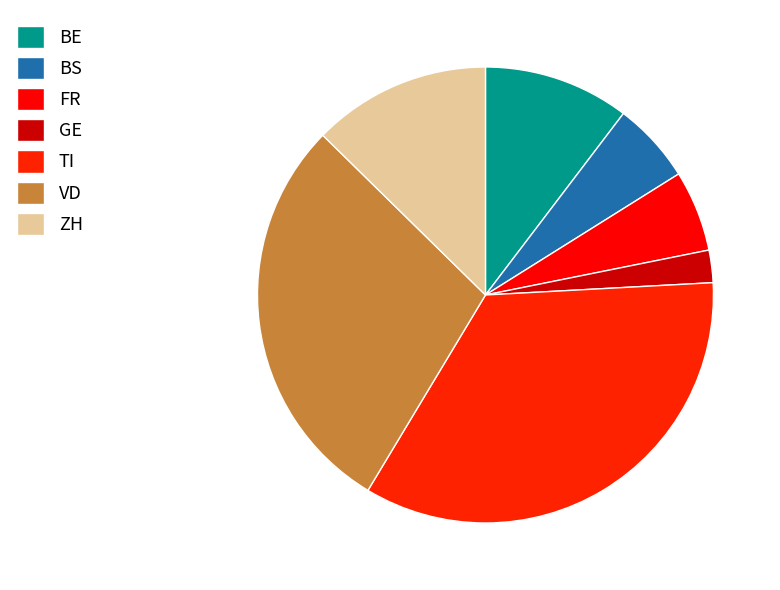

Count the number of slices in the pie.

7